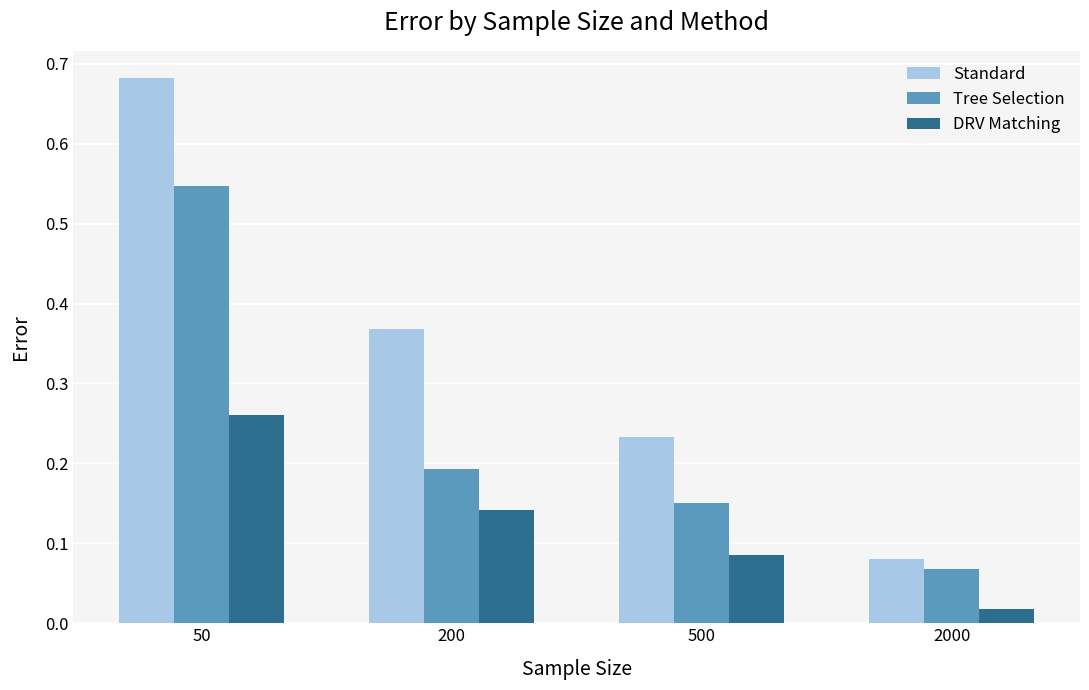

What is the sum of the Standard values at 500 and 200?

0.6